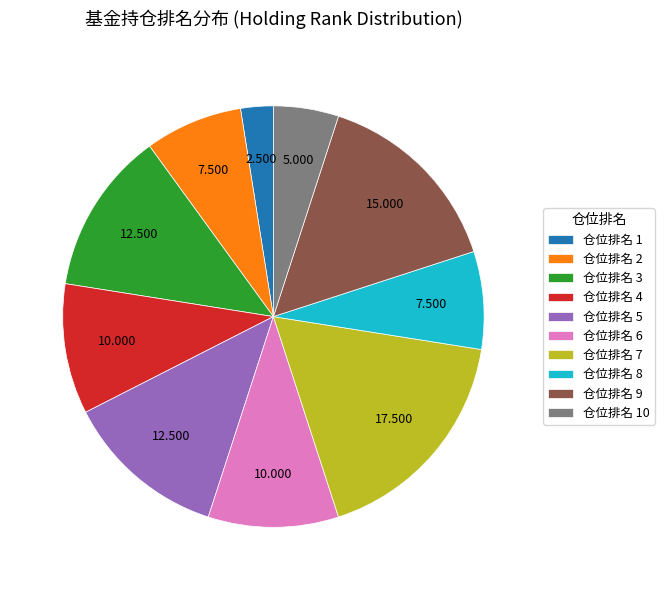

Do 仓位排名 3 and 仓位排名 7 together represent more than half of the pie?

No